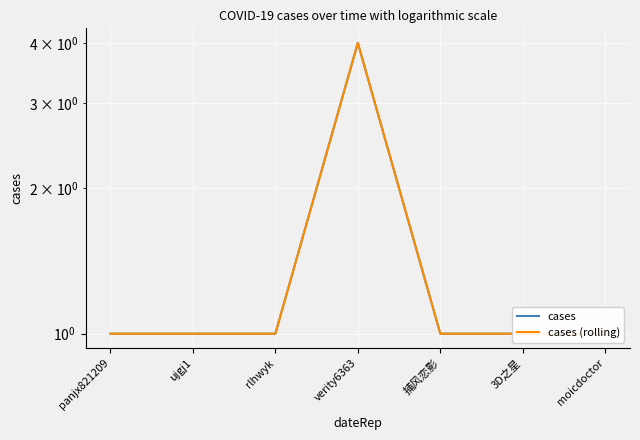

What is the sum of the cases (rolling) values at rlhwyk and verity6363?

5